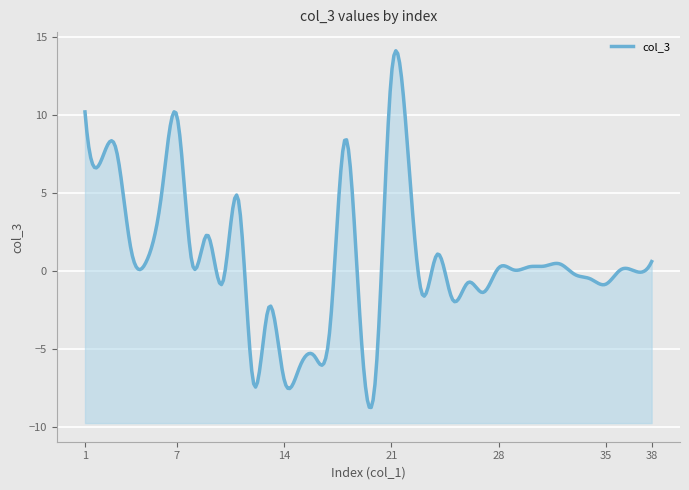

Which category has the highest value across all series?

21